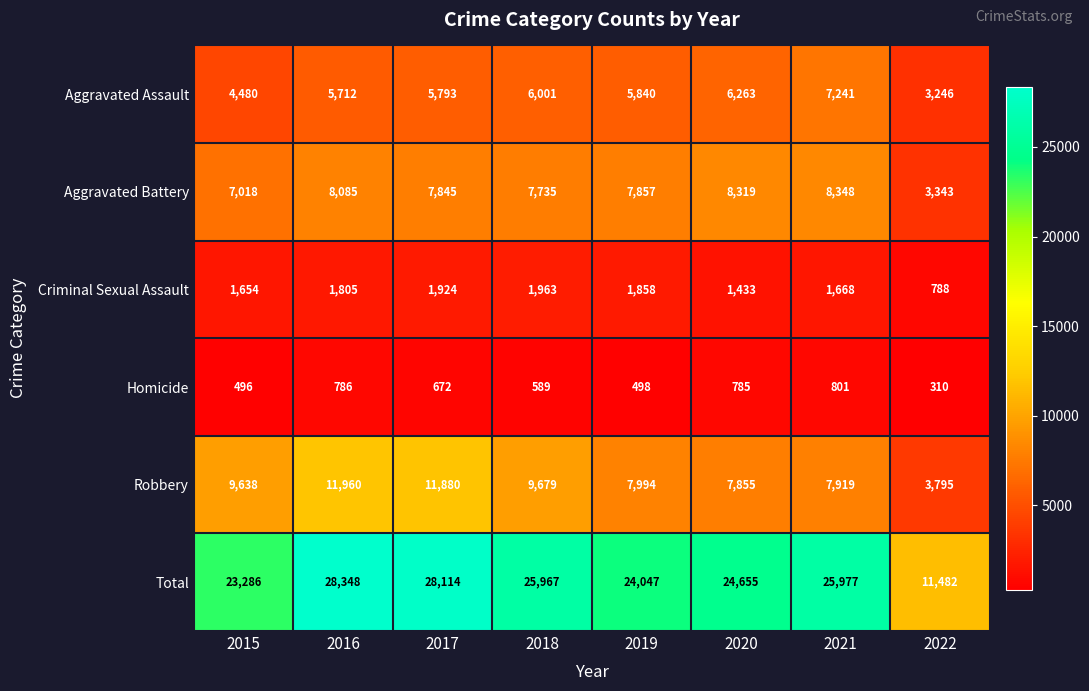

How many series are shown in this chart?

6